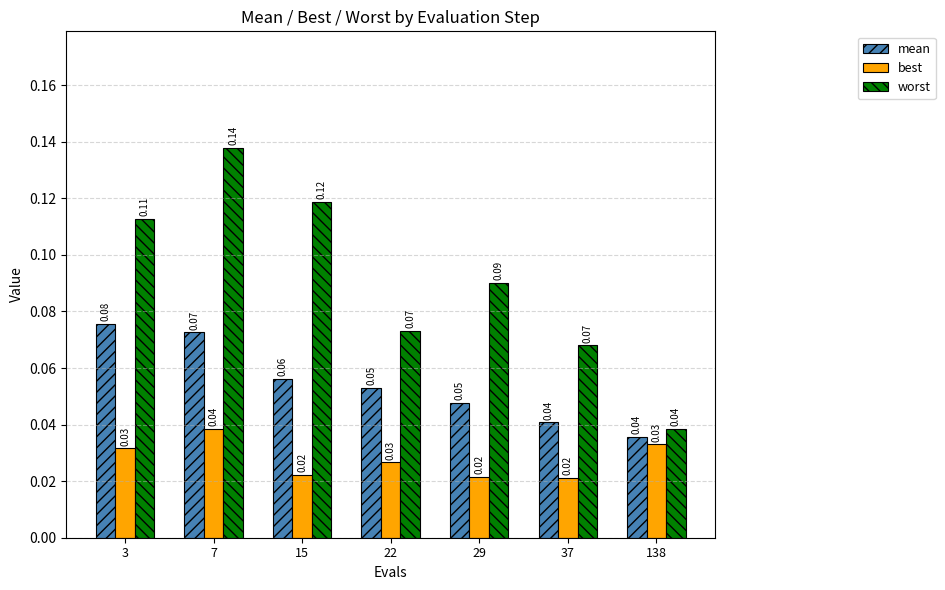

What is the total value across all series at 22?

0.2